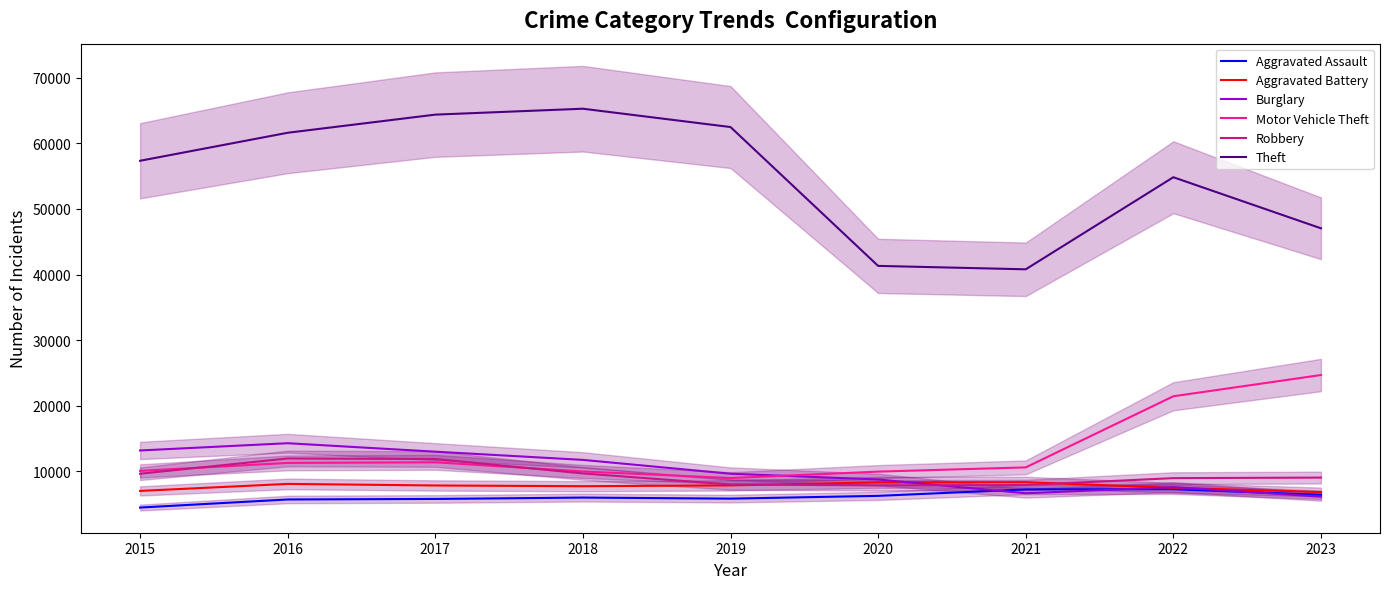

Does the chart have visible grid lines?

No